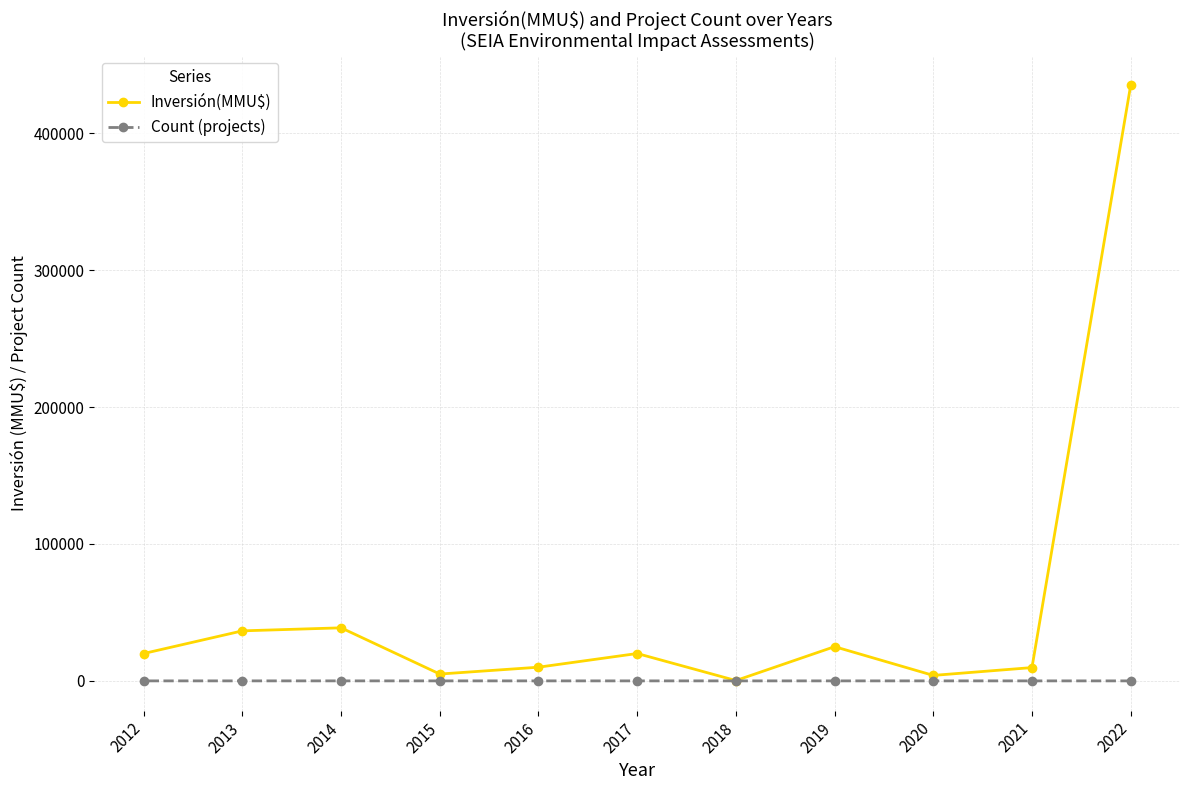

List the series in order of their peak value, lowest first.

Count (projects), Inversión(MMU$)